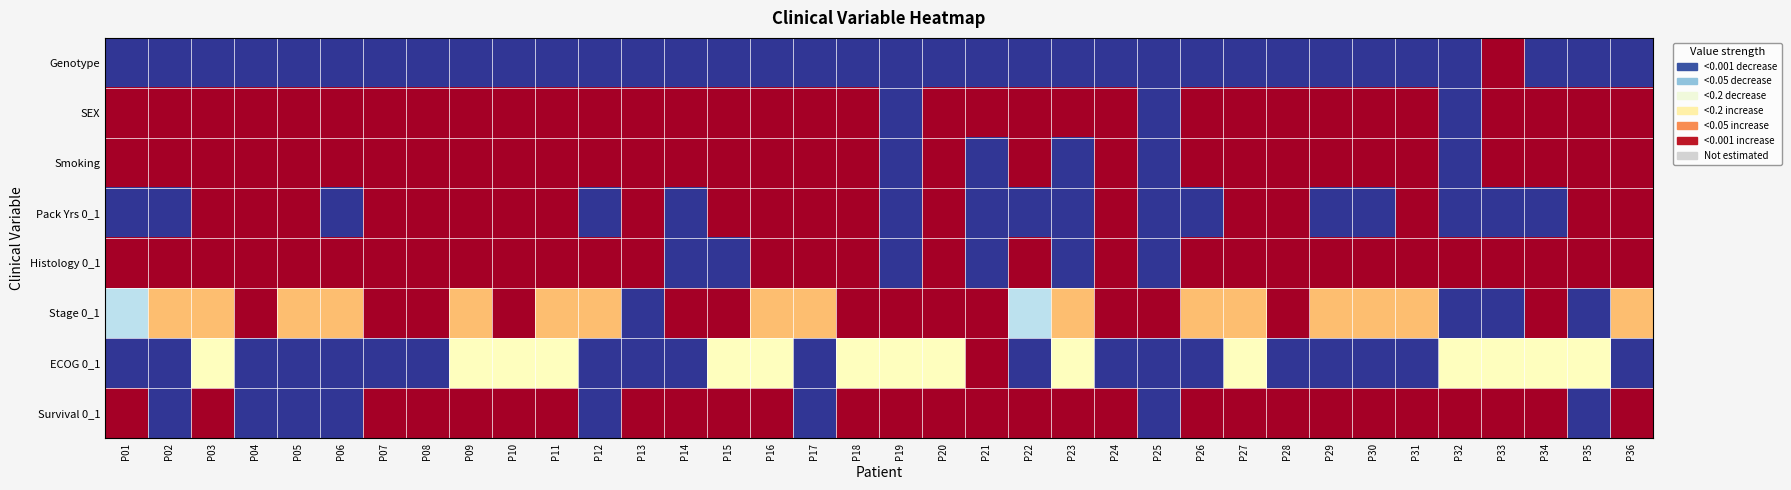

Which has a higher value, P05 or P10?

P05